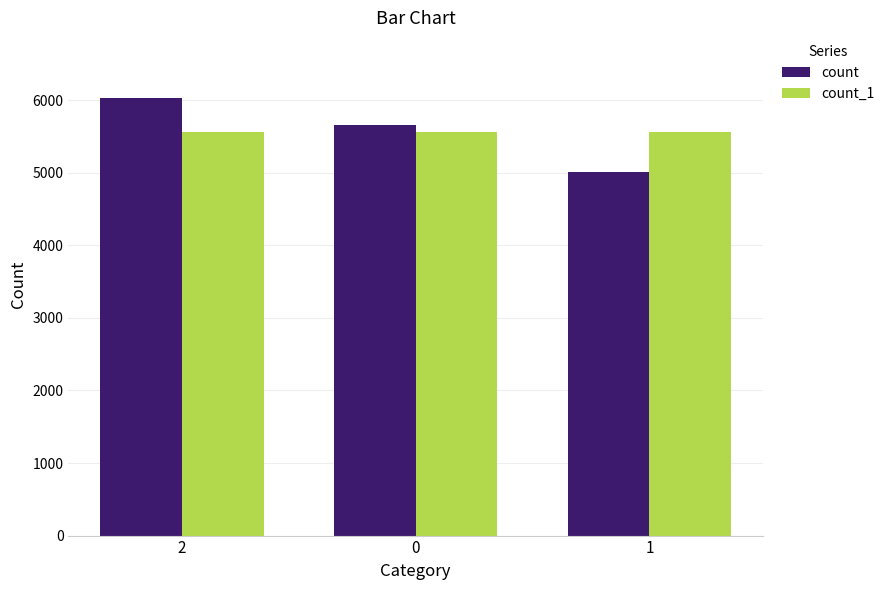

The value of count_1 at 0 is 5563. True or false?

True